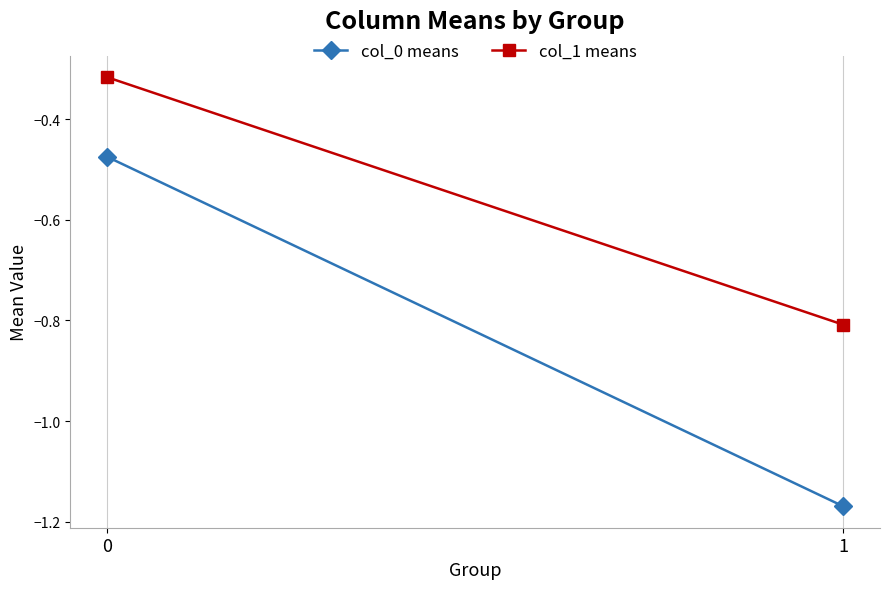

What are all the series names shown in the legend?

col_0 means, col_1 means